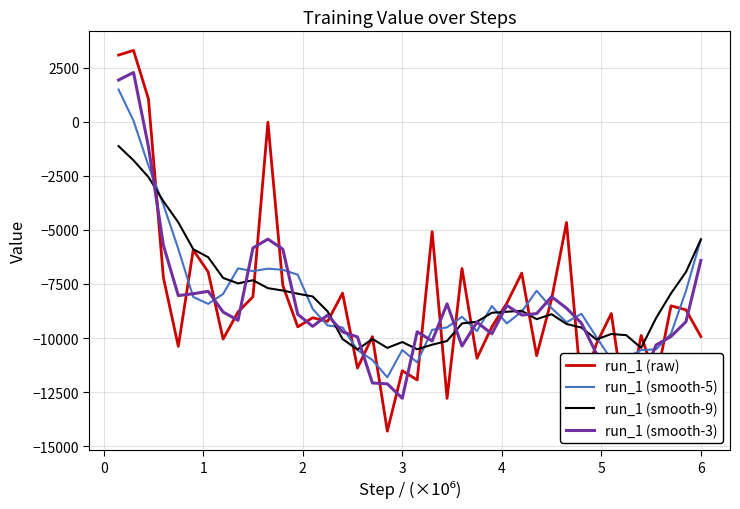

How many categories are shown in the chart?

40